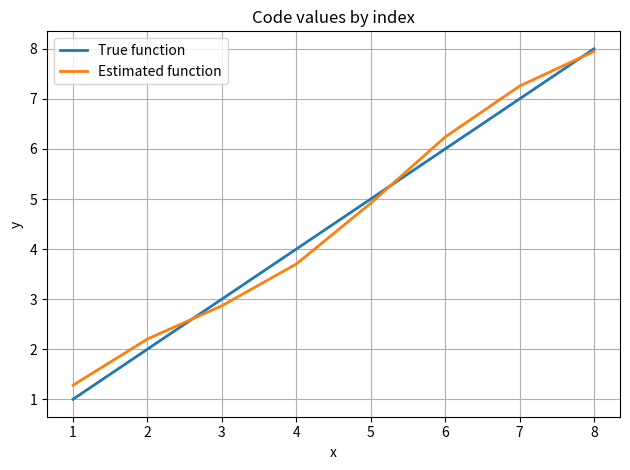

Is the value of True function at 5 greater than the value of Estimated function at 5?

Yes